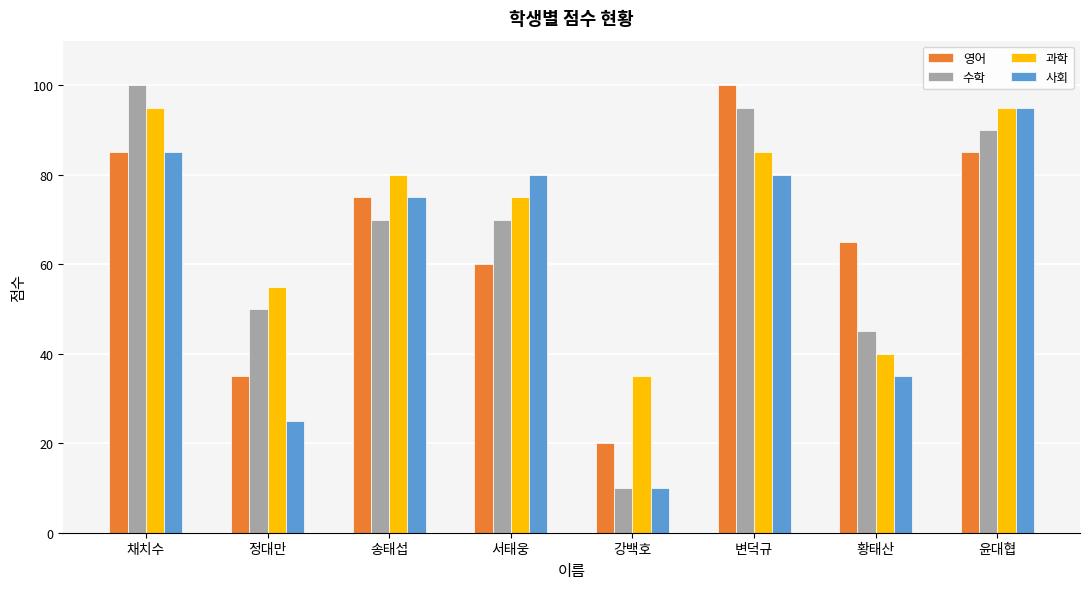

What is the total value across all series at 윤대협?

365